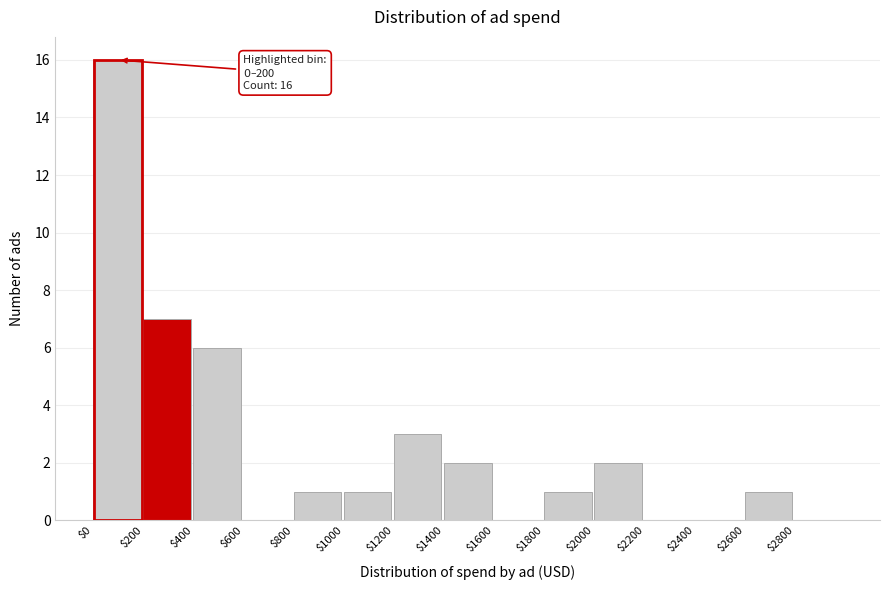

Which range on the x-axis has the tallest bar?

0 to 200